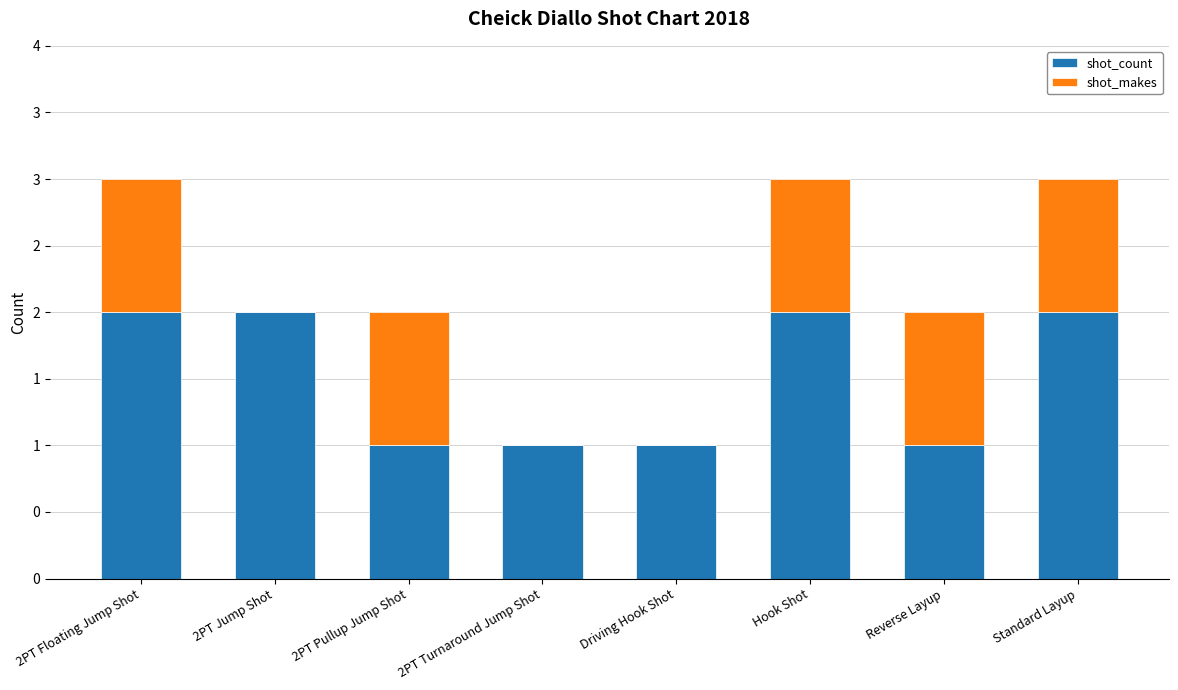

Are the bars horizontal?

No